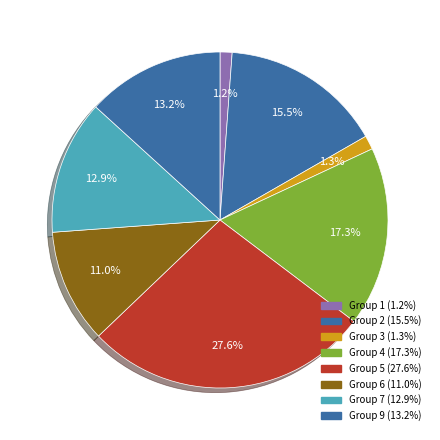

How many segments does this pie chart have?

8